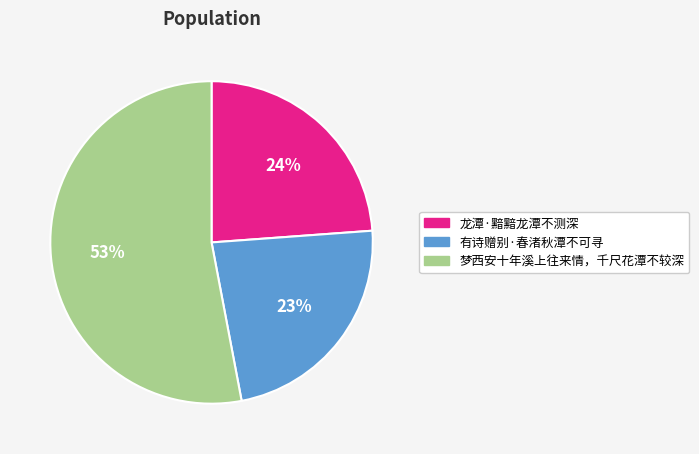

To the nearest percent, what is the difference between the 龙潭·黯黯龙潭不测深 and 有诗赠别·春渚秋潭不可寻 slice percentages?

1%